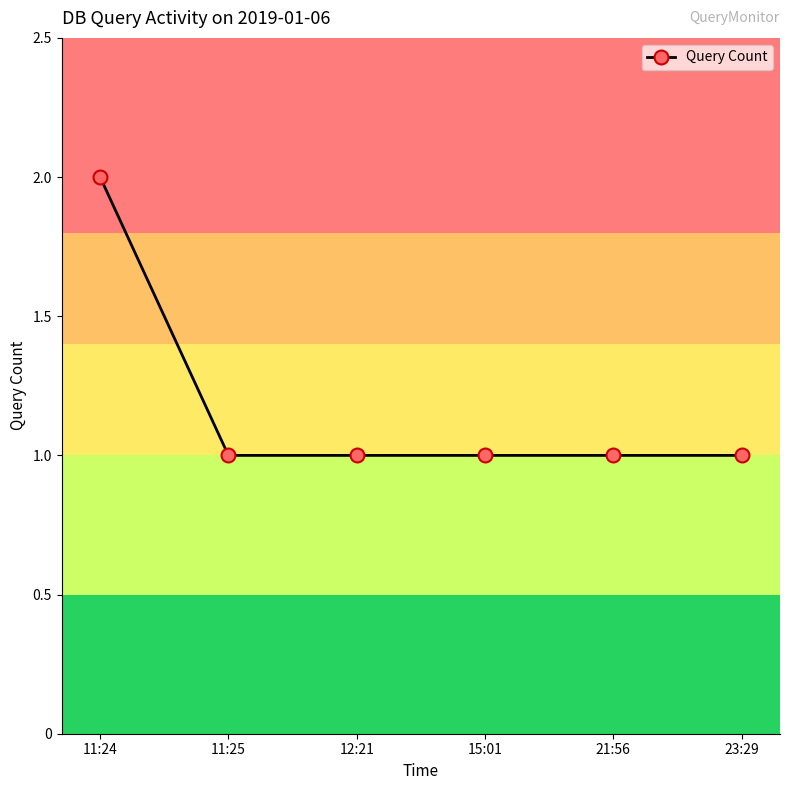

What is the sum of all values?

7